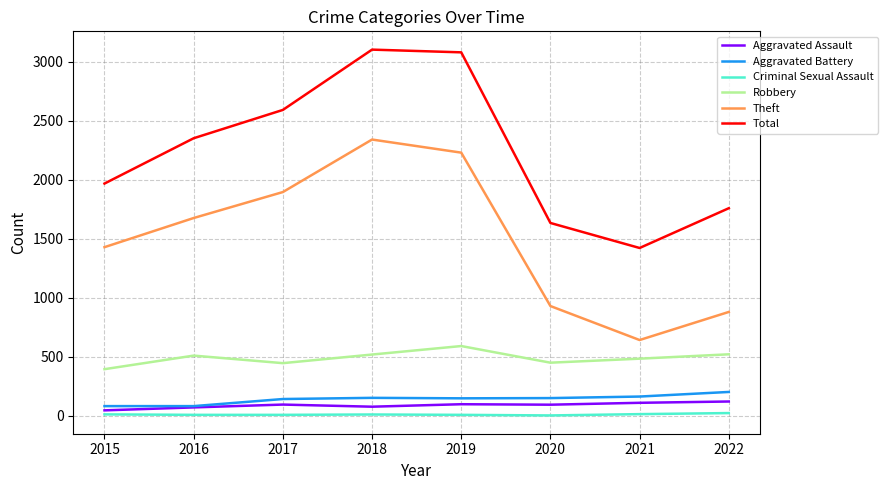

Is the value of Criminal Sexual Assault at 2021 greater than the value of Aggravated Assault at 2016?

No